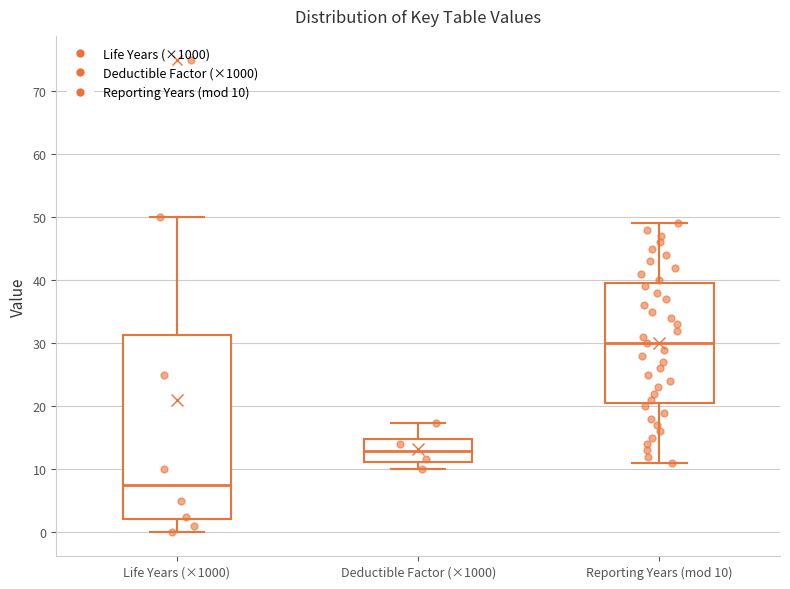

Which box's median line is the lowest?

Life Years (×1000)